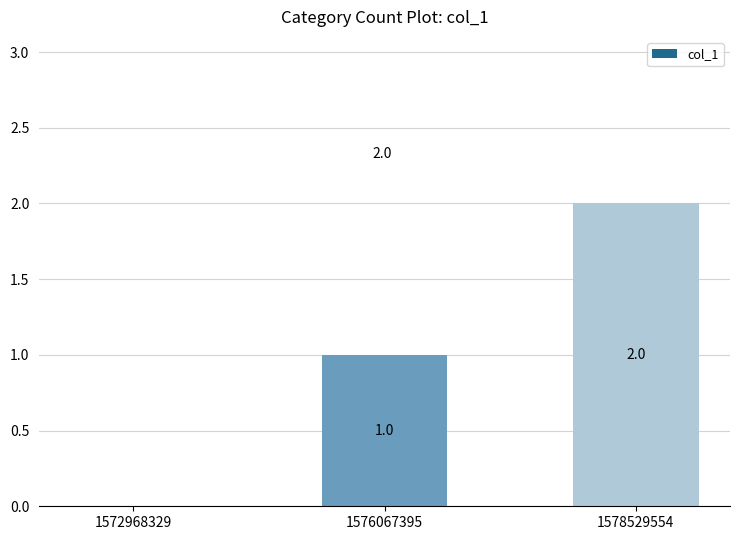

True or false: the data shows 0 at 1576067395.

False